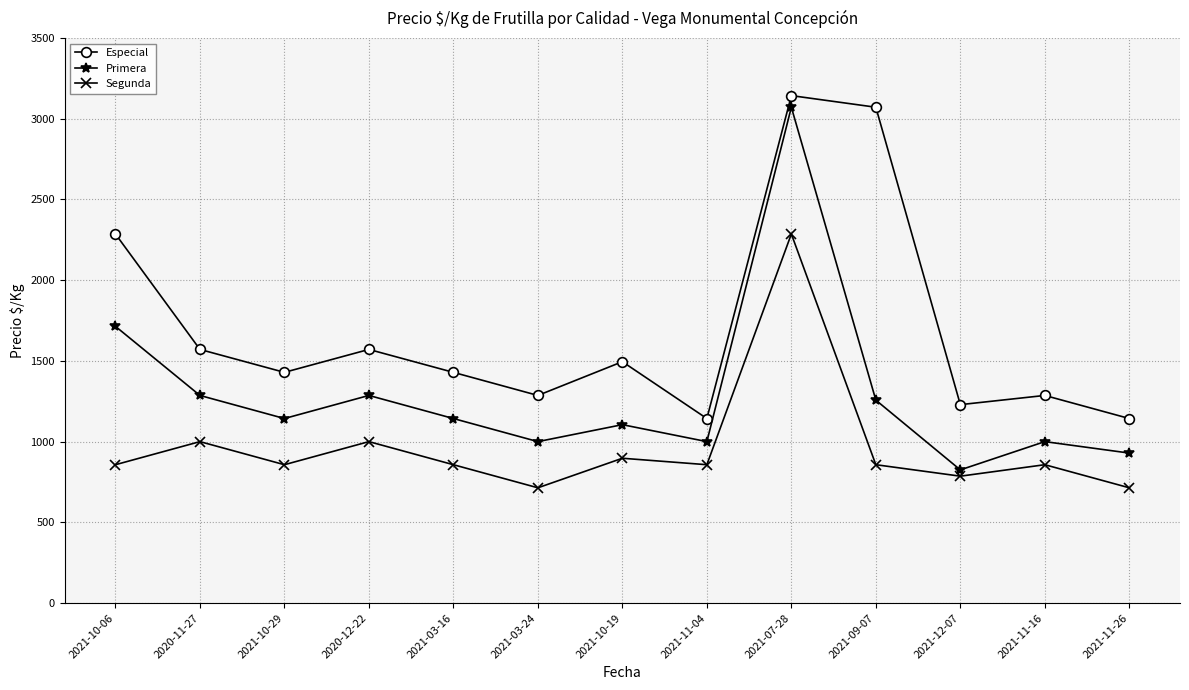

What is the sum of all Segunda values?

12539